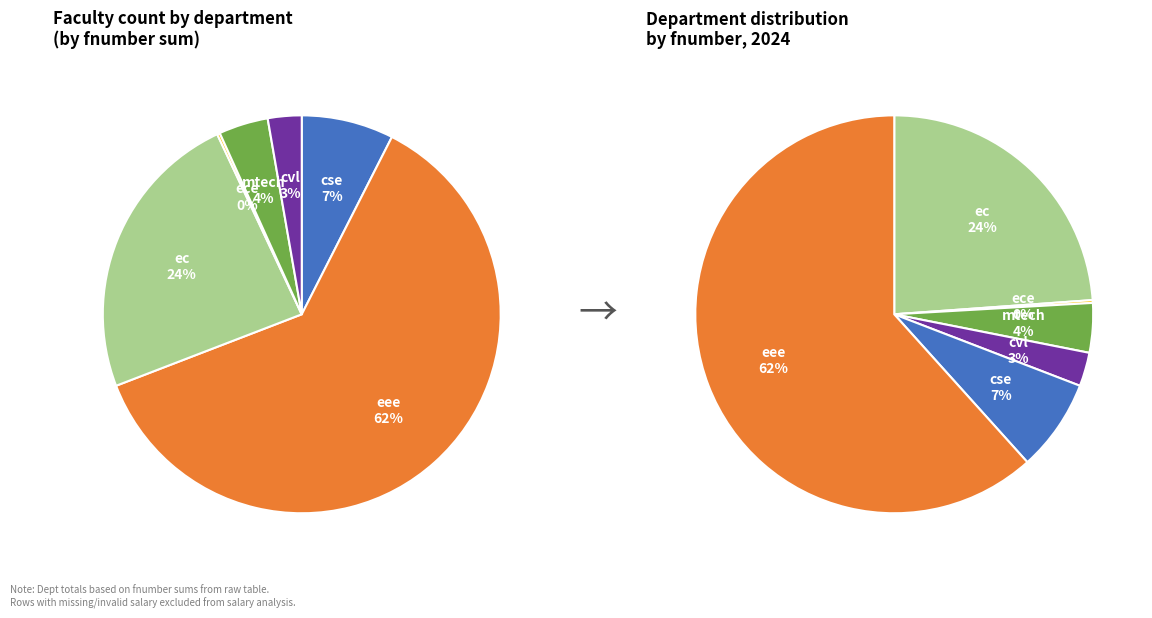

To the nearest percent, what is the difference between the cvl and mtech slice percentages?

1%